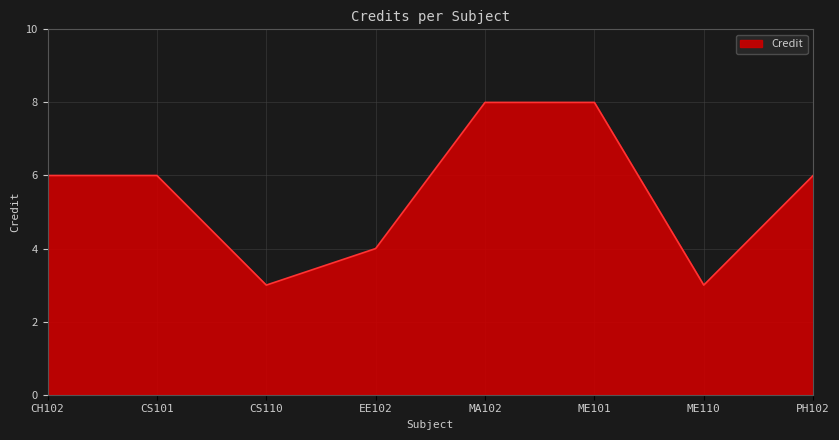

What position from the right is CS101?

7